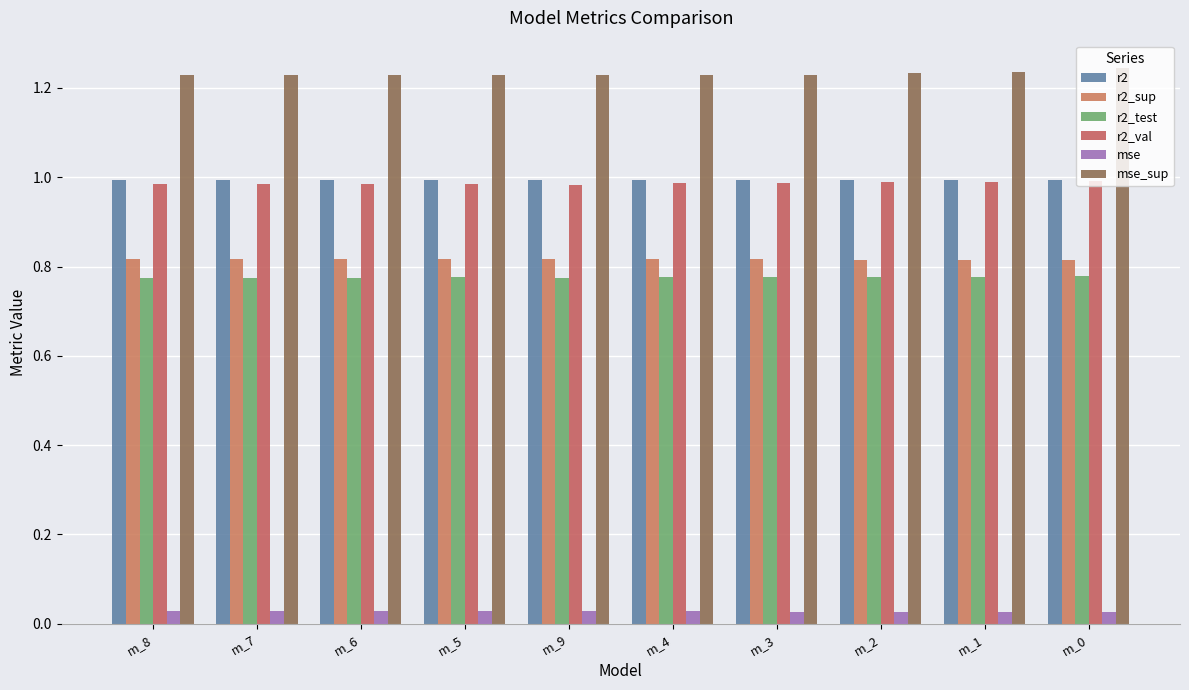

The r2 series shows 1.0 at m_2. True or false?

True